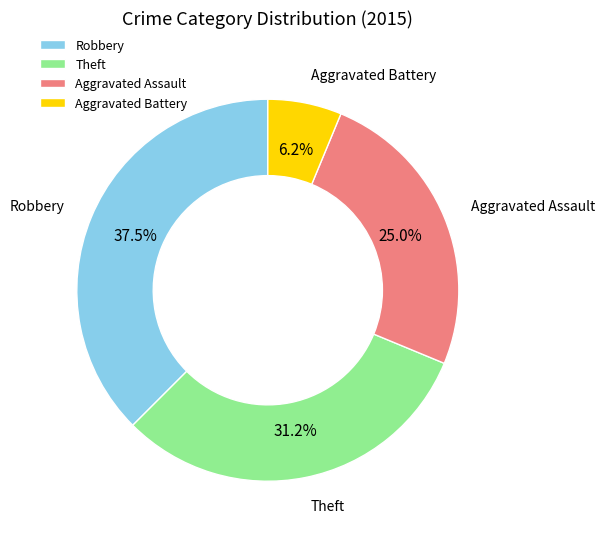

How many segments does this pie chart have?

4